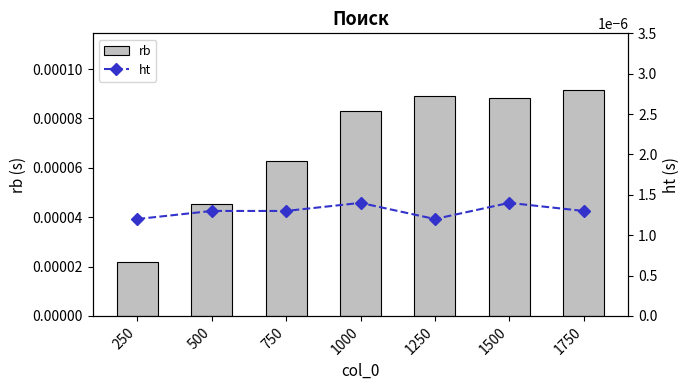

The rb series shows 0.0 at 500. True or false?

False